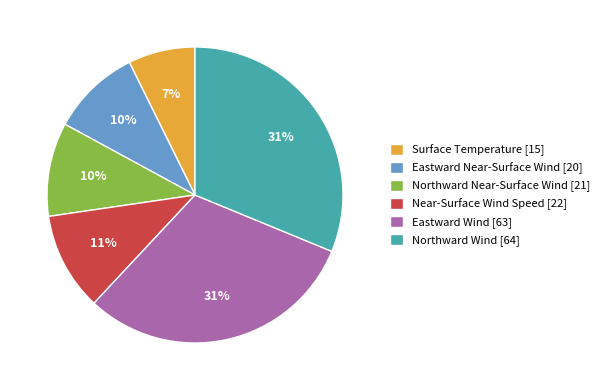

Which category has the smallest portion of the pie?

Surface Temperature [15]